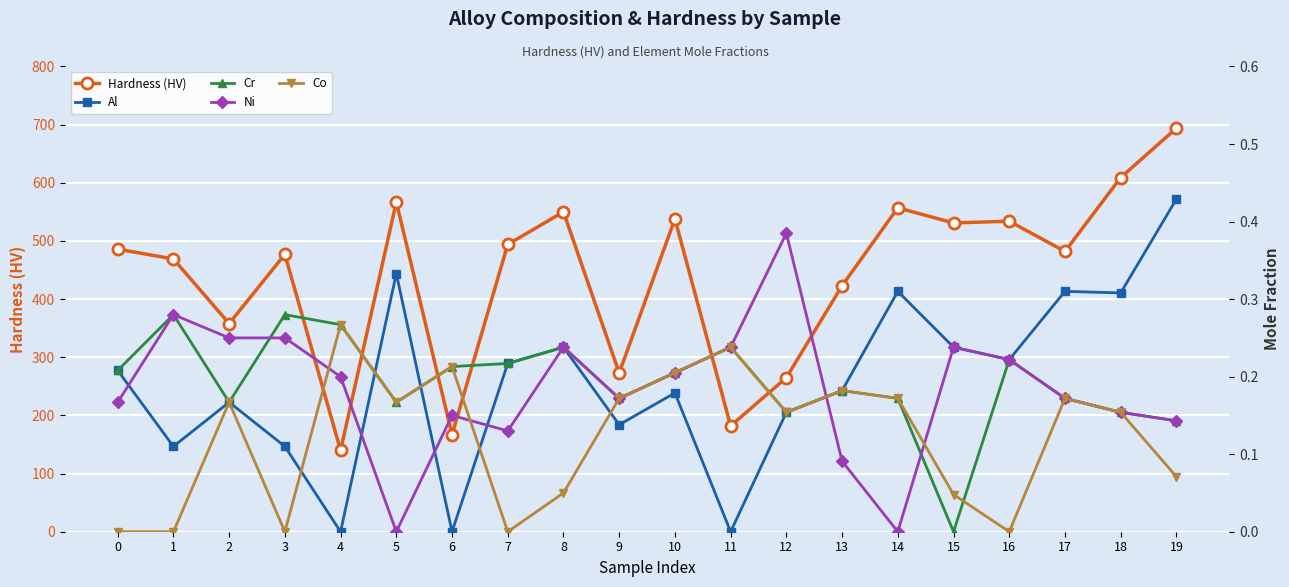

Which category has the highest value across all series?

19